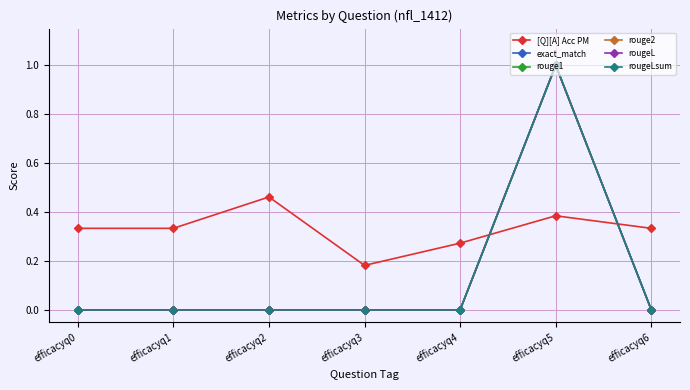

Does the chart have visible grid lines?

Yes